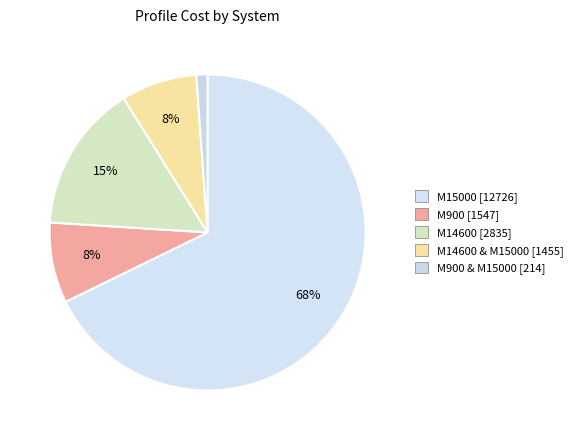

What is the largest slice in the pie chart?

M15000